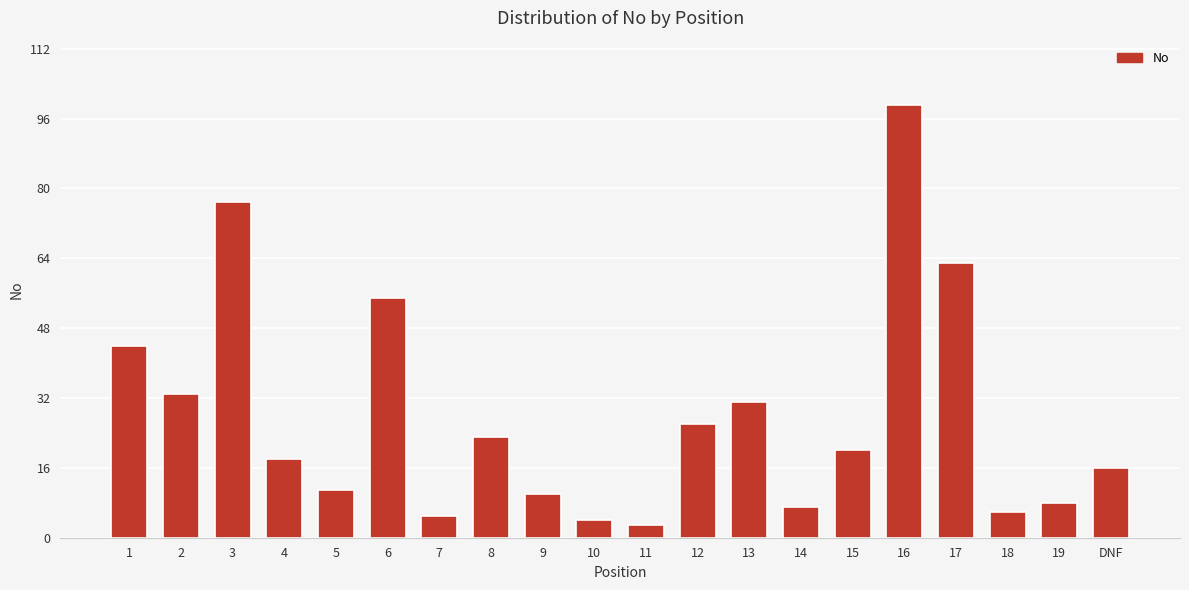

Does the chart contain stacked bars?

No